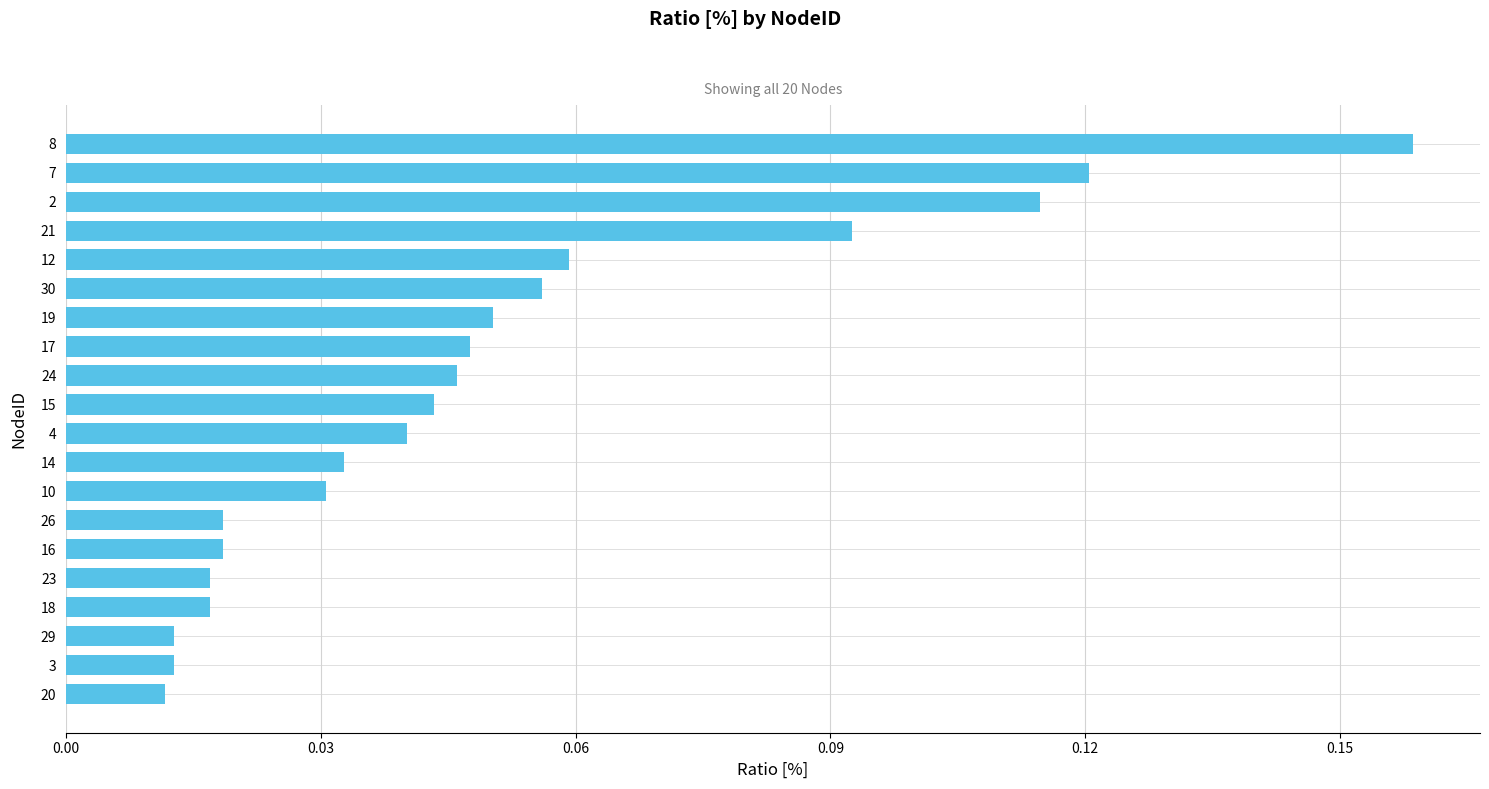

Between 17 and 26, which is larger?

17